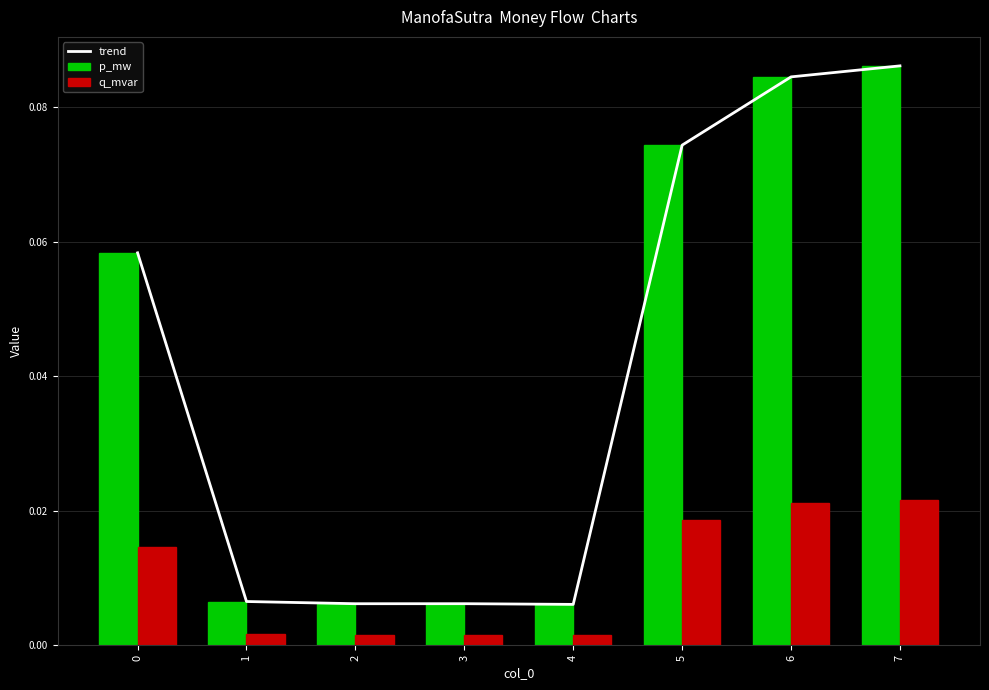

What is the difference between the second highest and minimum values in the p_mw series?

0.1